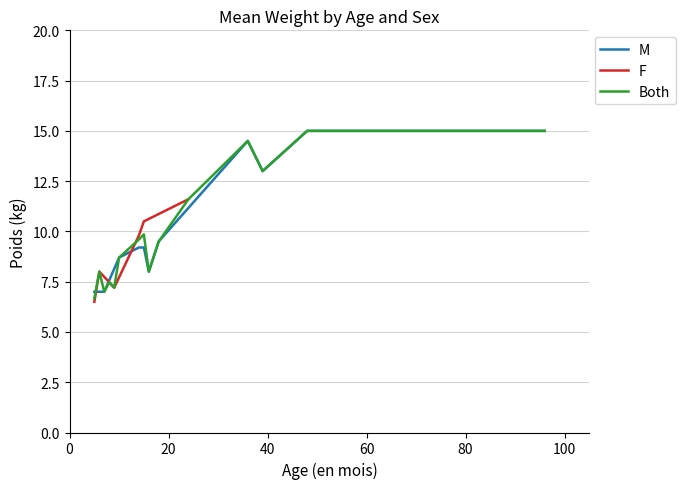

What is the maximum value for M?

15.0